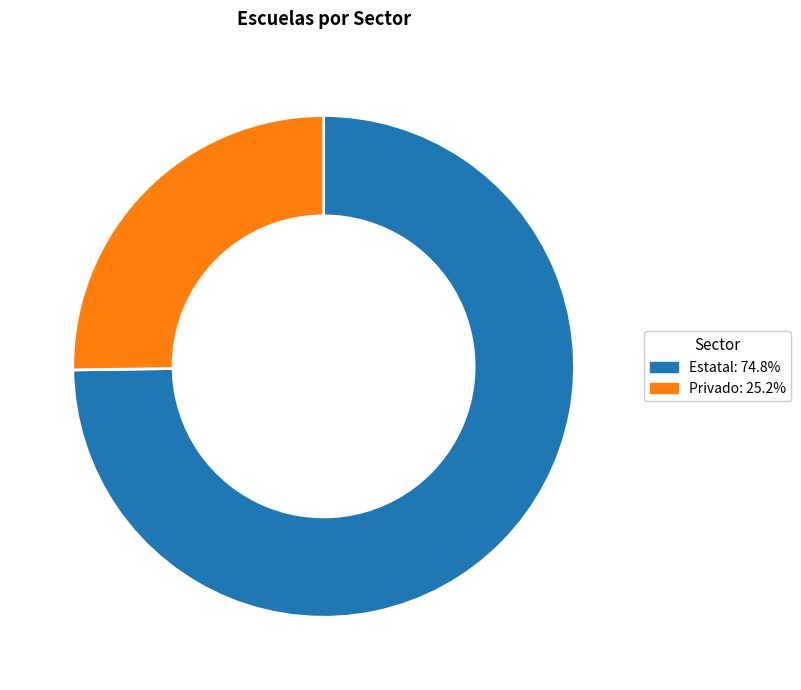

Which slice is the smallest?

Privado